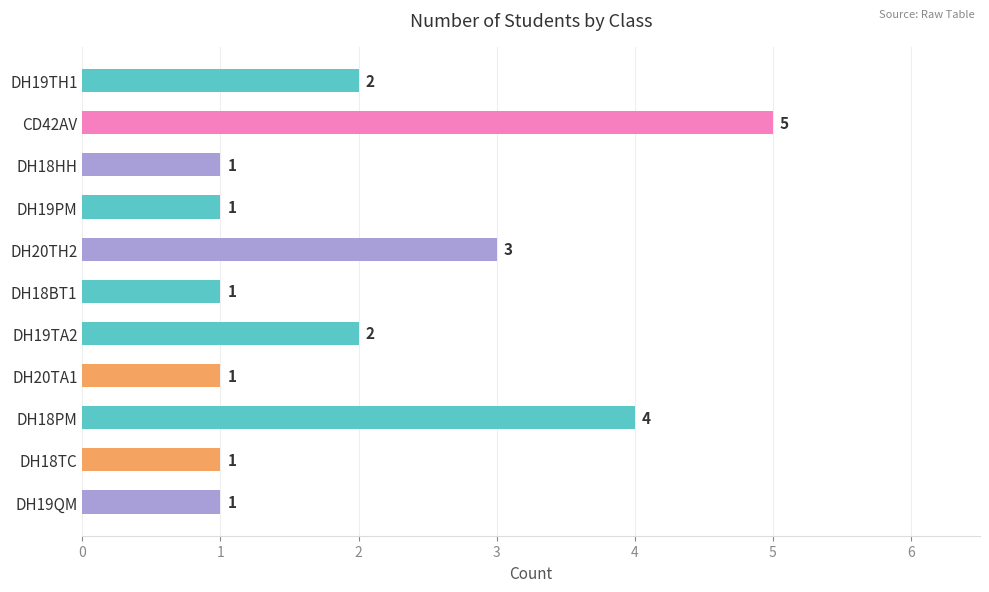

Count the number of data series in this chart.

1